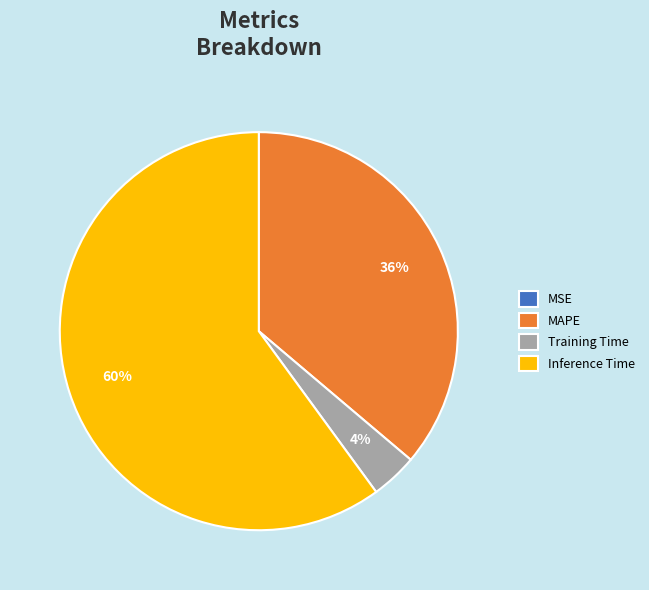

To the nearest percent, what is the difference between the largest and smallest slice percentages?

60%